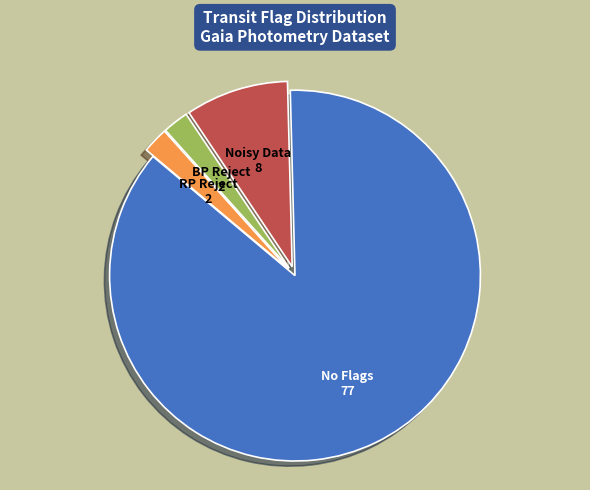

Between No Flags and RP Reject, which is larger?

No Flags